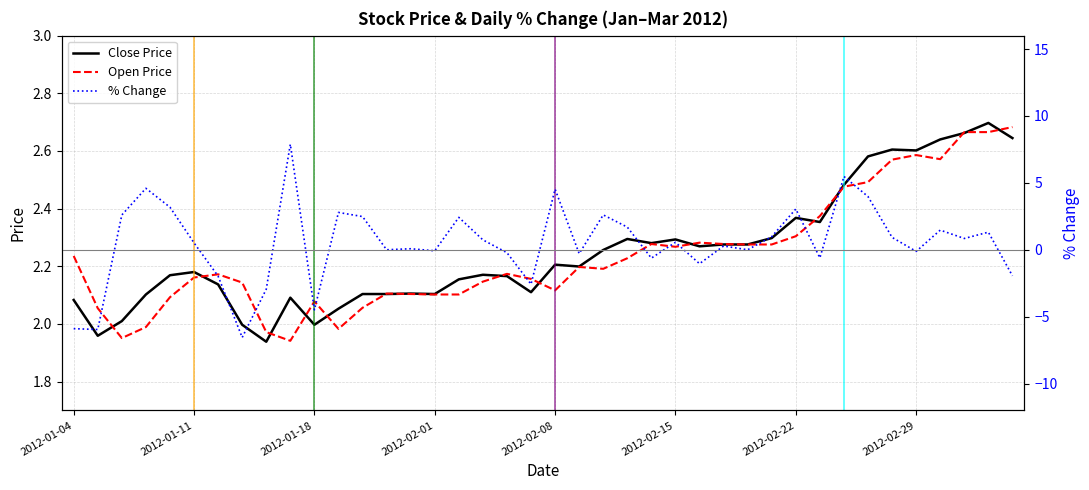

True or false: Open Price has a value of 3.5 at 2012-01-04.

False